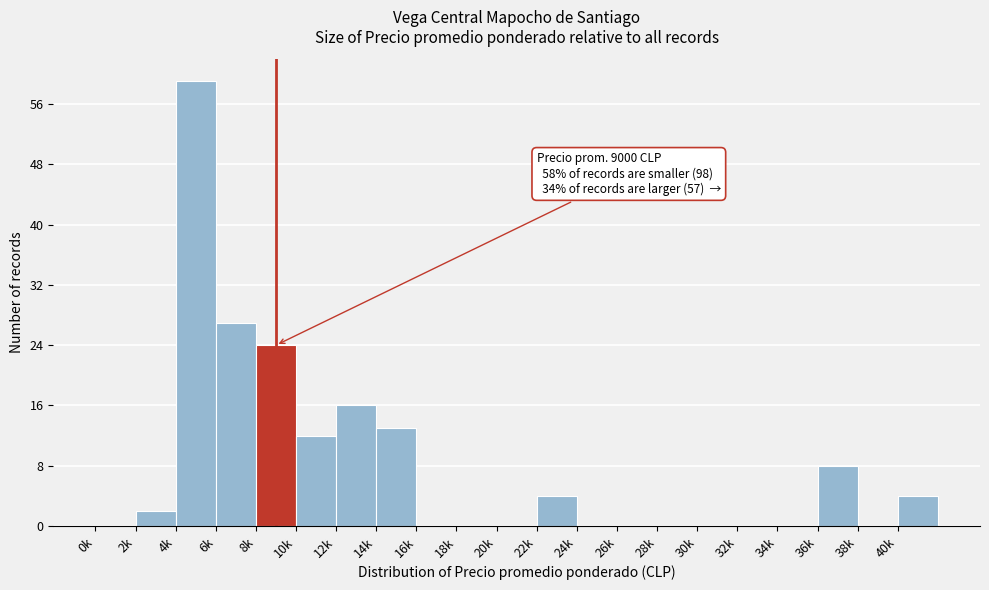

Reading right to left, extract all data points from this chart.

40k=4	38k=0	36k=8	34k=0	32k=0	30k=0	28k=0	26k=0	24k=0	22k=4	20k=0	18k=0	16k=0	14k=13	12k=16	10k=12	8k=24	6k=27	4k=59	2k=2	0k=0